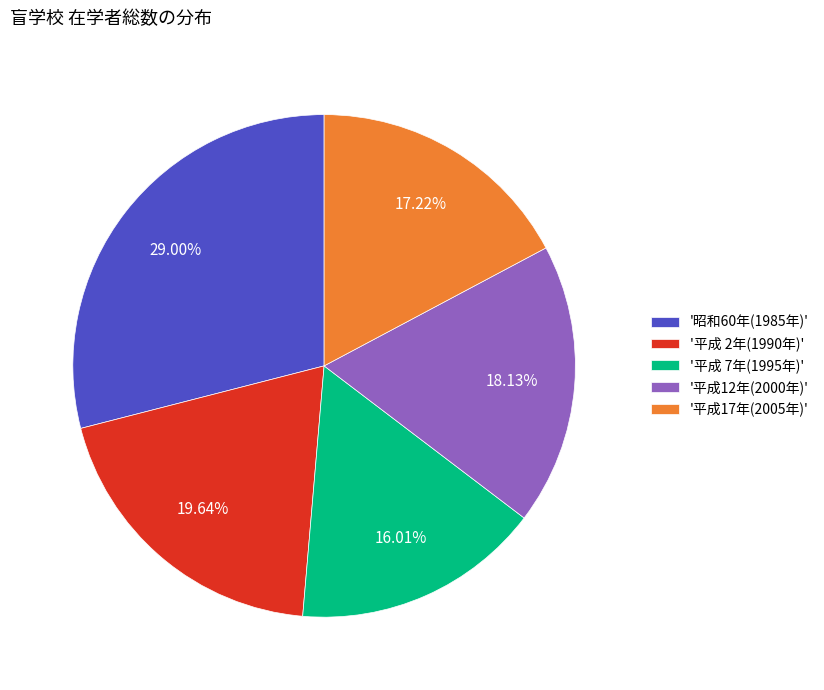

Do '平成17年(2005年)' and '平成12年(2000年)' together represent more than half of the pie?

No